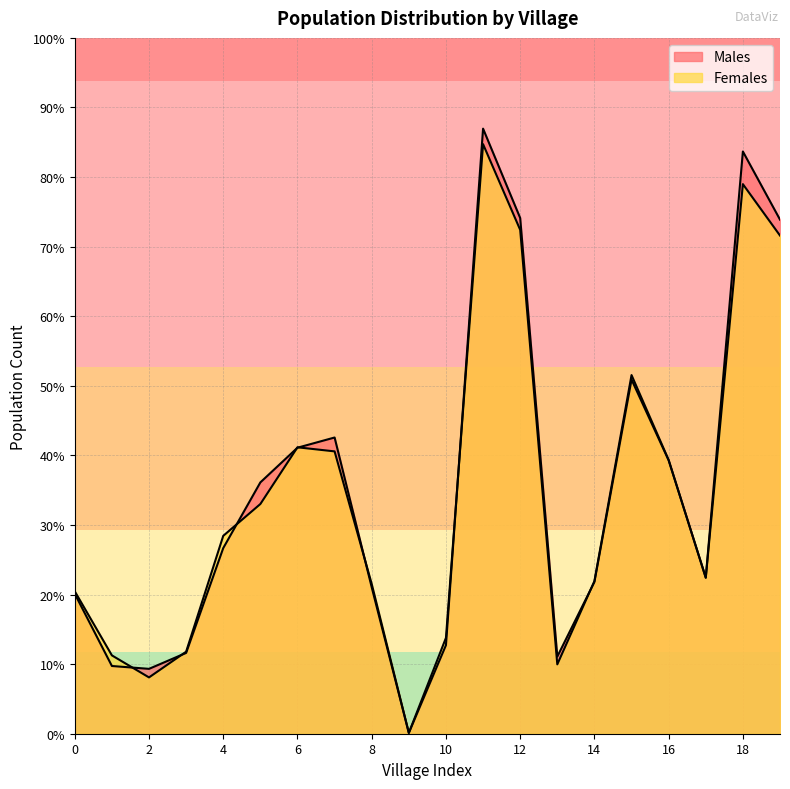

Reading left to right, list all the values displayed in this chart.

Males: 343	166	159	198	455	616	701	726	359	2	217	1483	1264	189	372	868	670	383	1427	1260
Females: 349	192	138	201	485	563	702	692	367	2	235	1445	1235	170	374	879	671	382	1347	1221